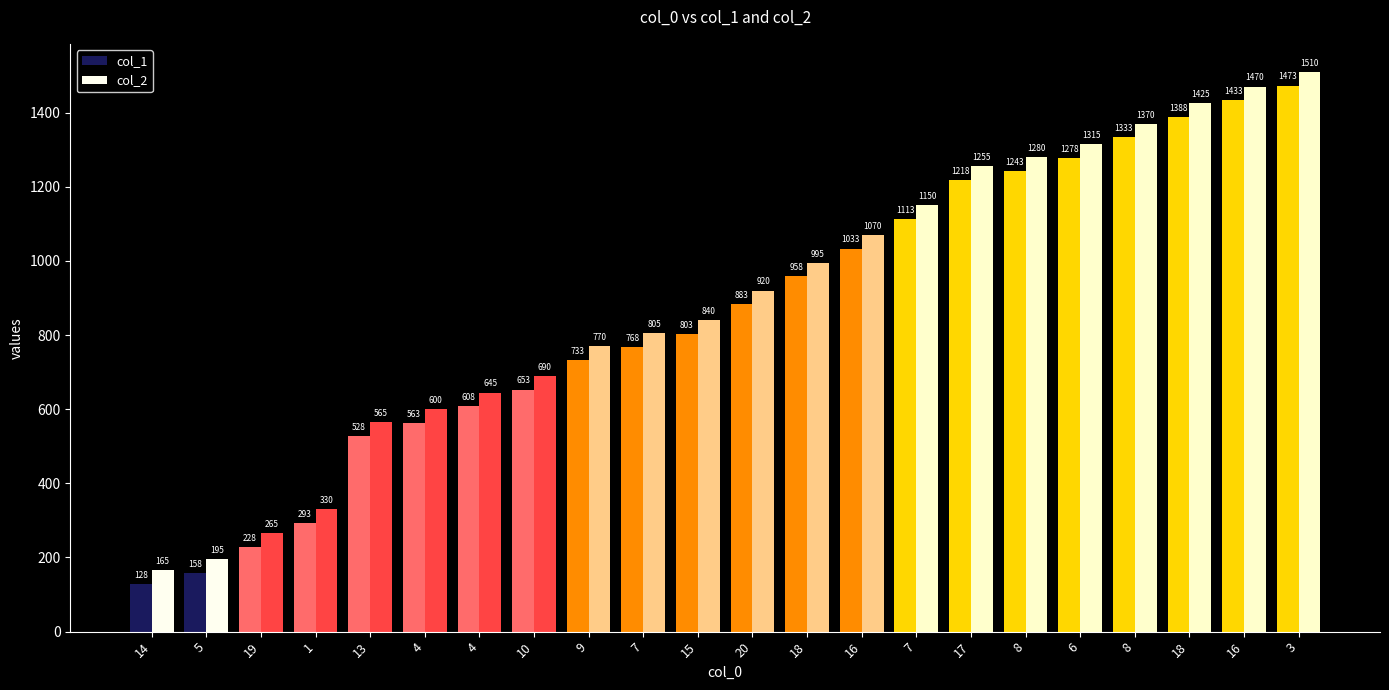

The col_2 series shows 455 at 6. True or false?

False